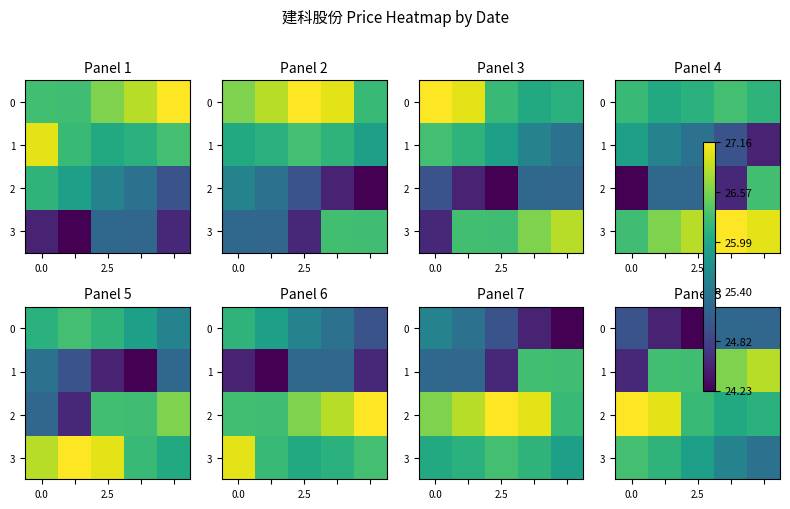

Rank the series by their maximum value, from highest to lowest.

2, 1, 3, 0